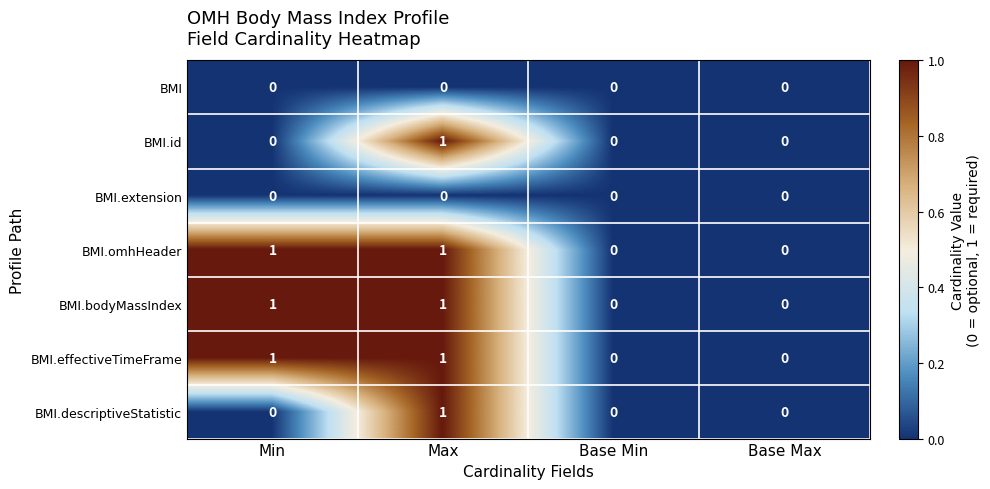

At which category is the sum across all series the highest?

Max